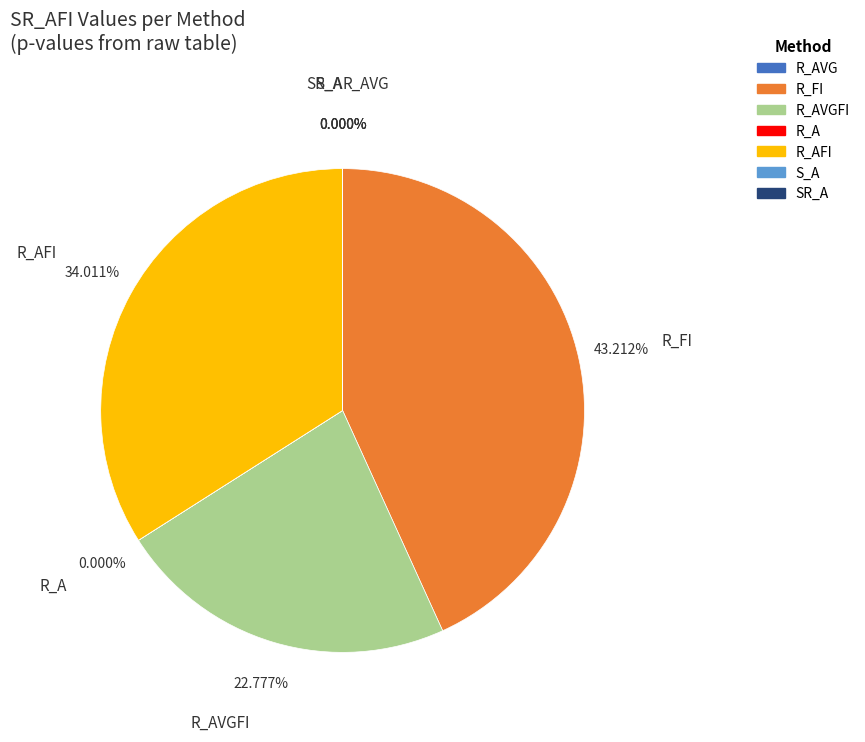

Does any single category account for the majority?

No